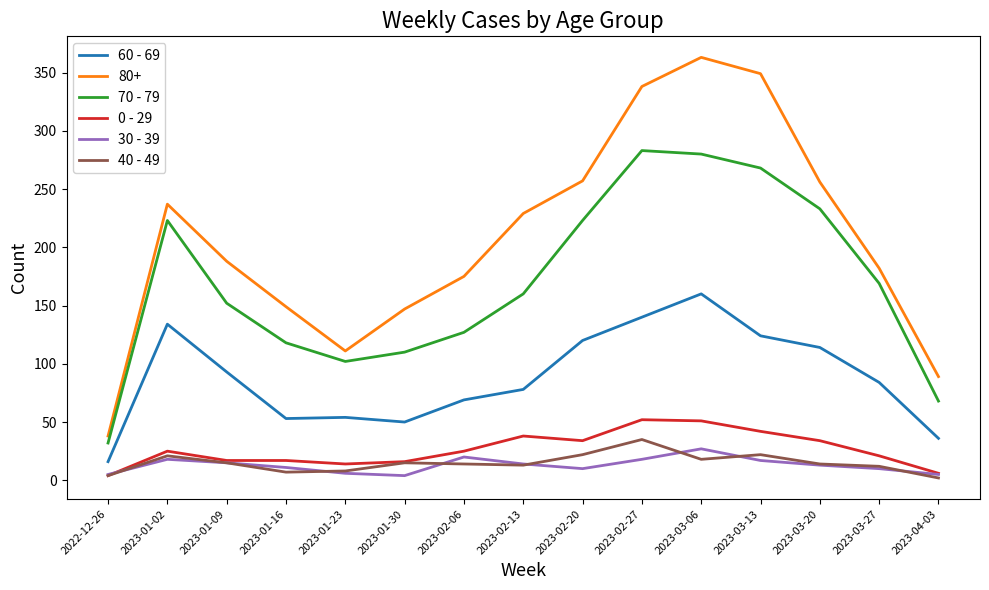

What is the total value across all series at 2023-03-13?

822